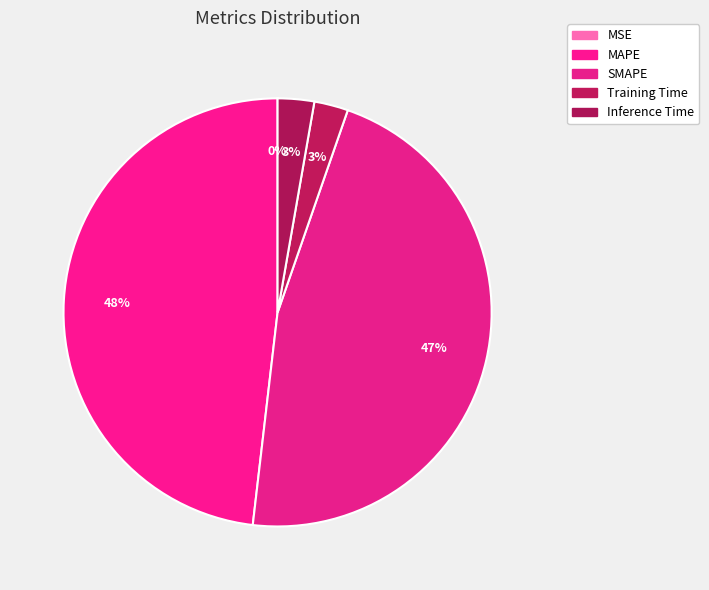

Combined, what portion of the pie is MAPE and MSE?

48.2%